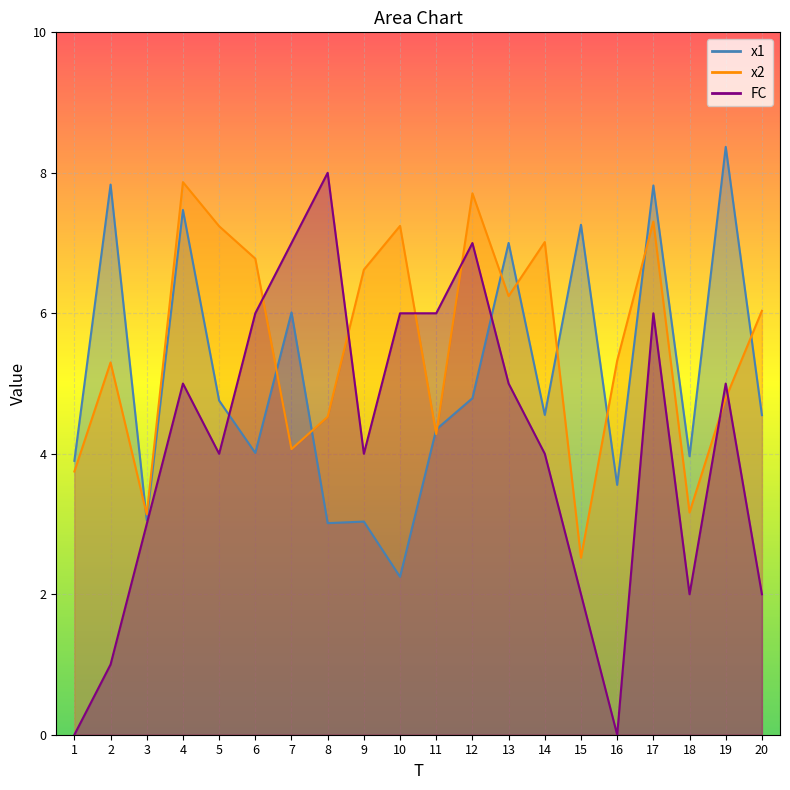

True or false: FC and x1 intersect in this chart.

True